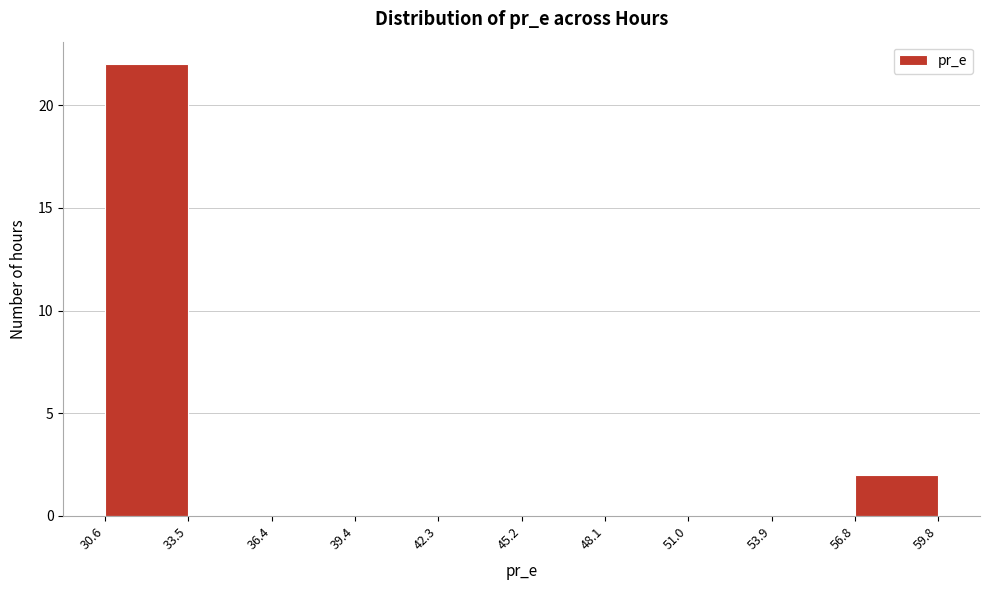

How tall is the bar that spans 30.6 to 33.5 on the x-axis? The values are not printed on the chart, so give them approximately, as read against the axis.

22